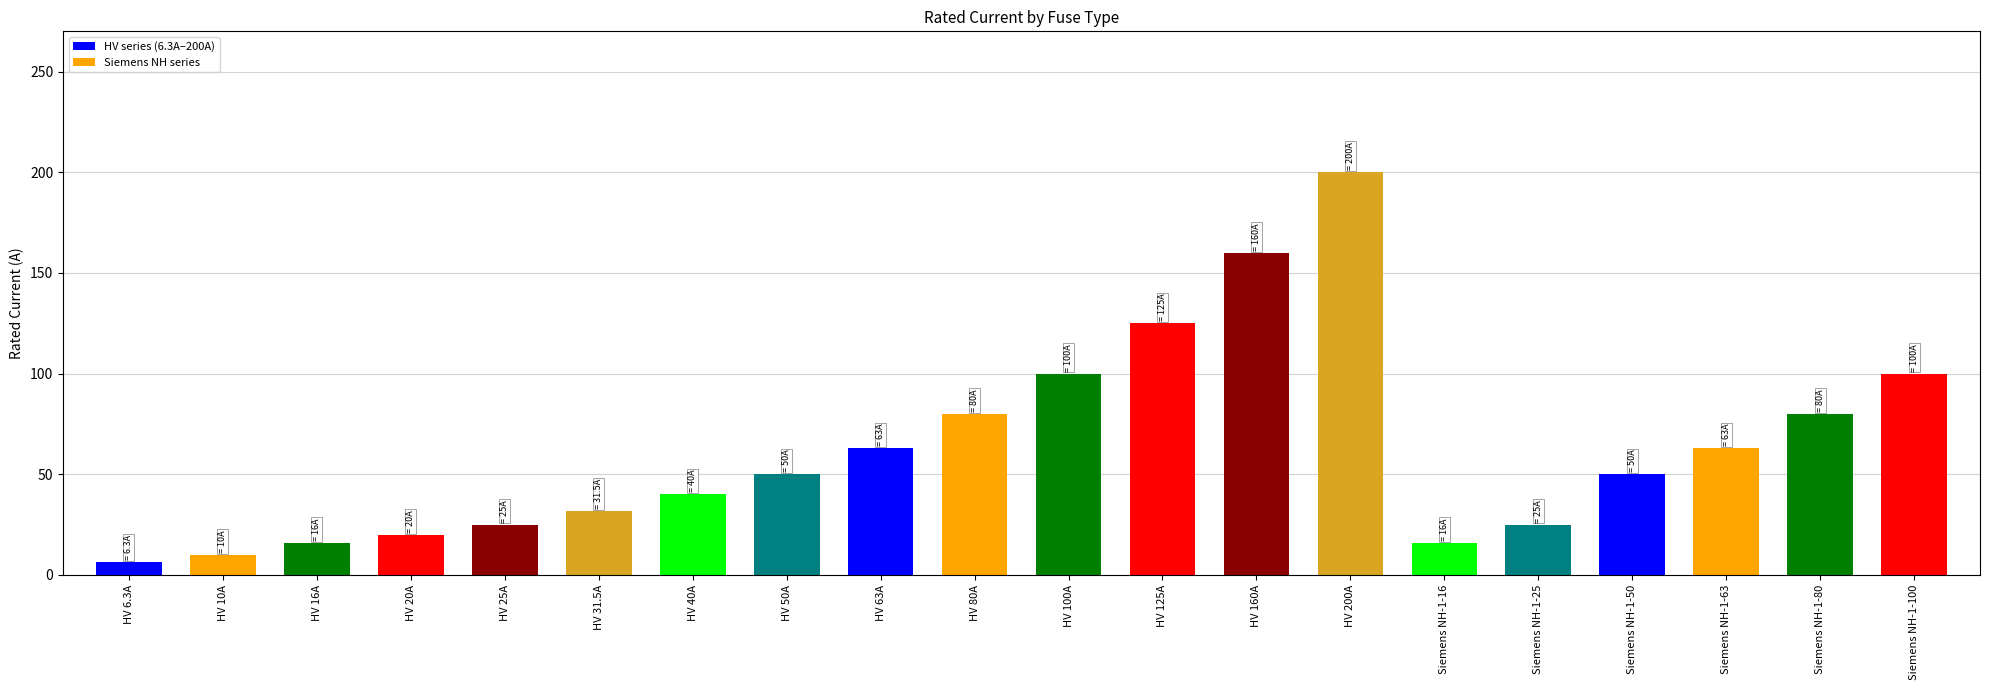

Are the bars grouped side by side (vs. stacked)?

No